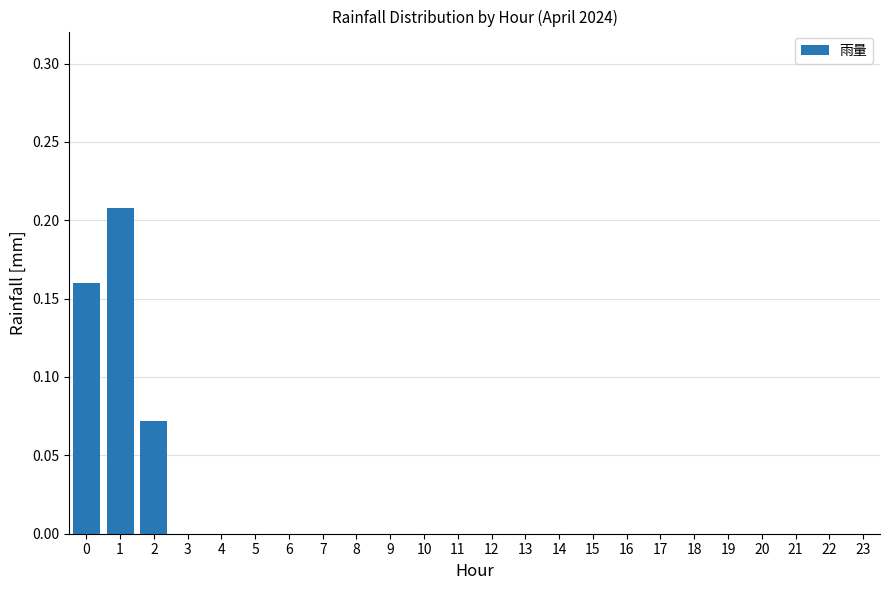

What is the sum of all values?

0.4